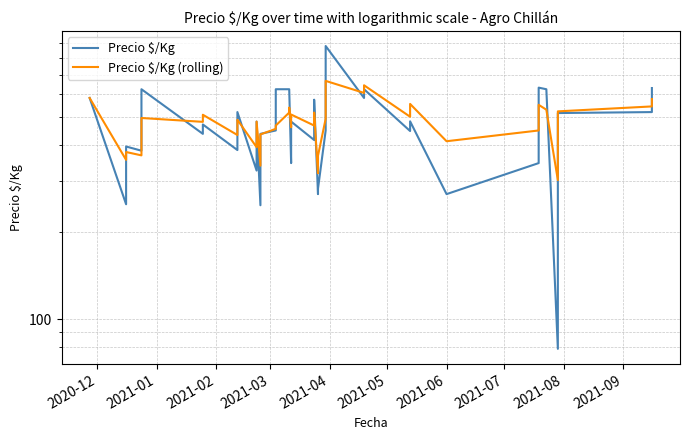

Between which two adjacent categories do Precio $/Kg and Precio $/Kg (rolling) first intersect?

2021-01 and 2021-02